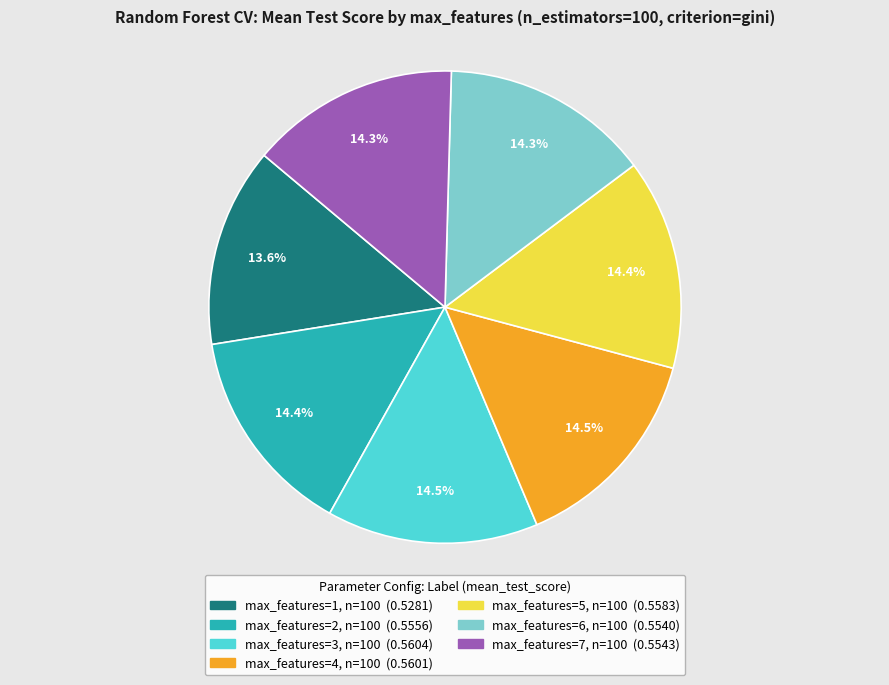

Is there any slice that represents more than half of the pie?

No